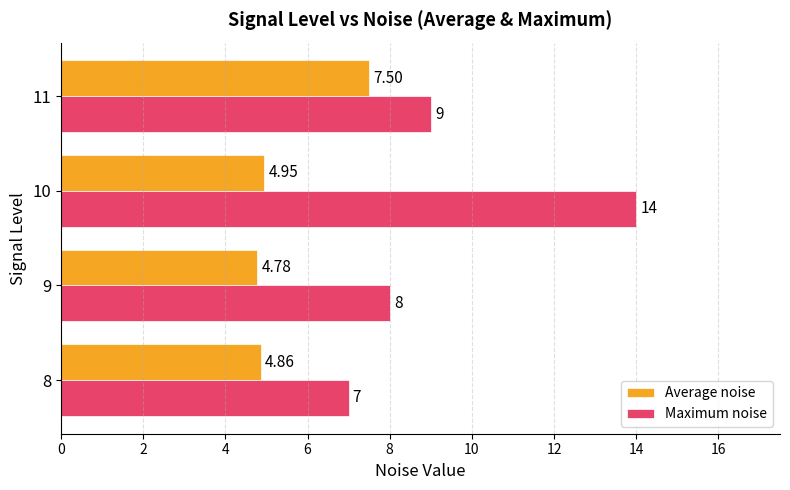

At which category is the sum across all series the highest?

10